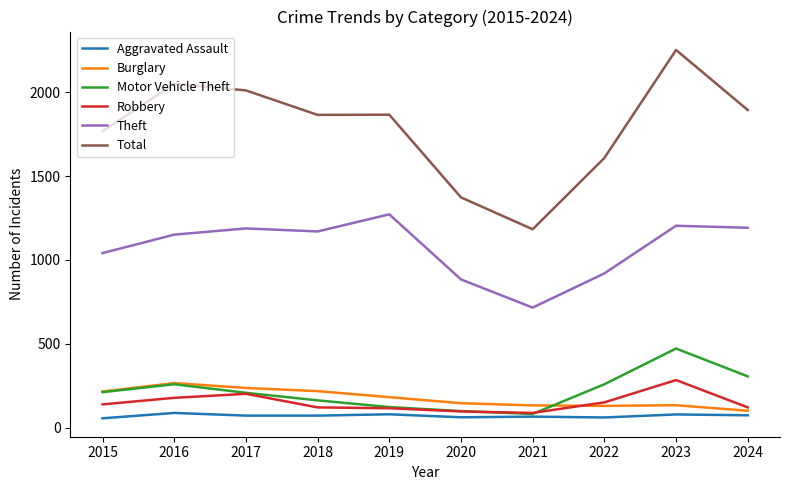

True or false: Total and Motor Vehicle Theft intersect in this chart.

False